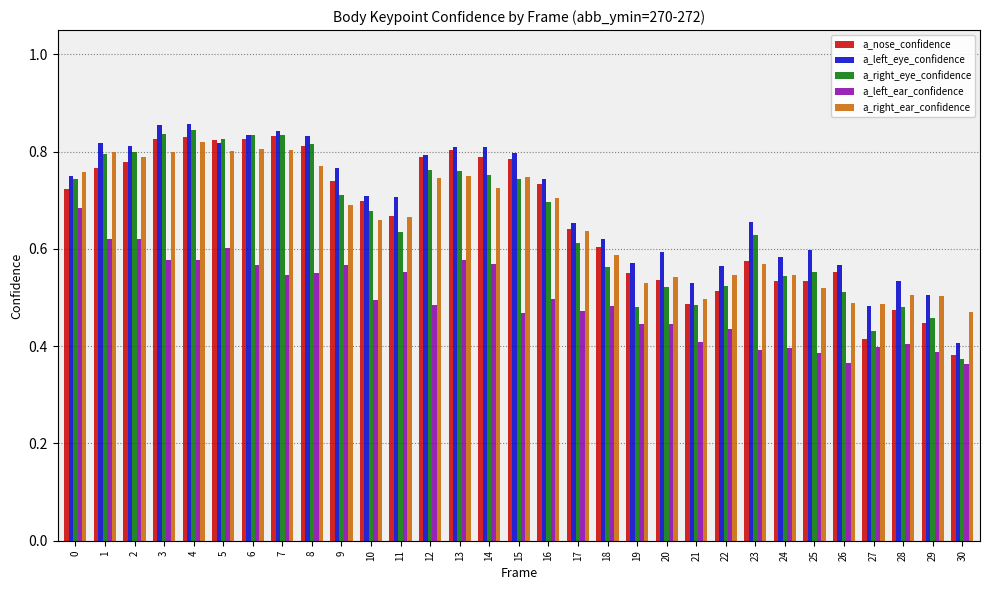

Is the value of a_nose_confidence at 8 greater than the value of a_left_ear_confidence at 10?

Yes